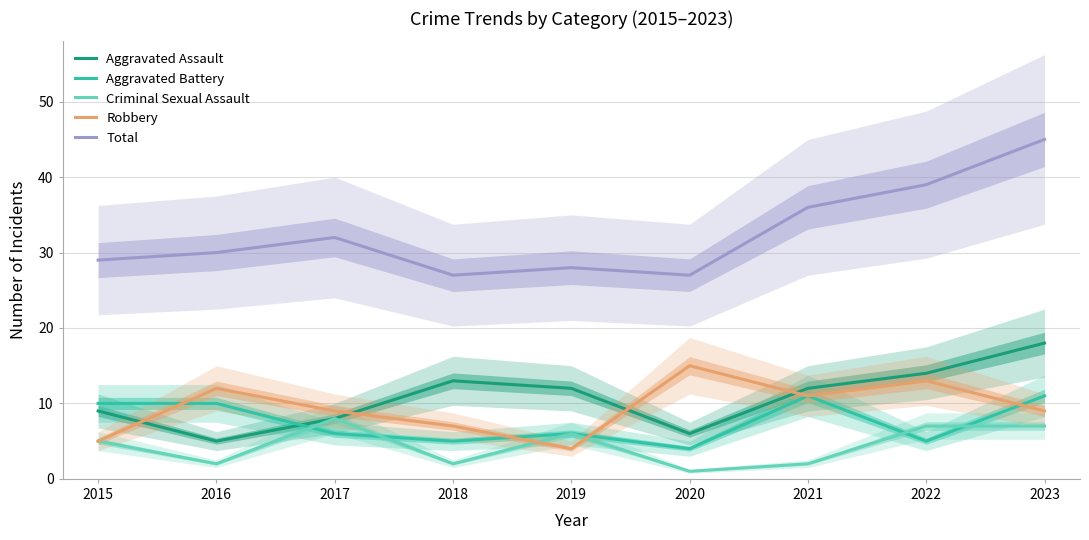

What is the total value across all series at 2022?

78